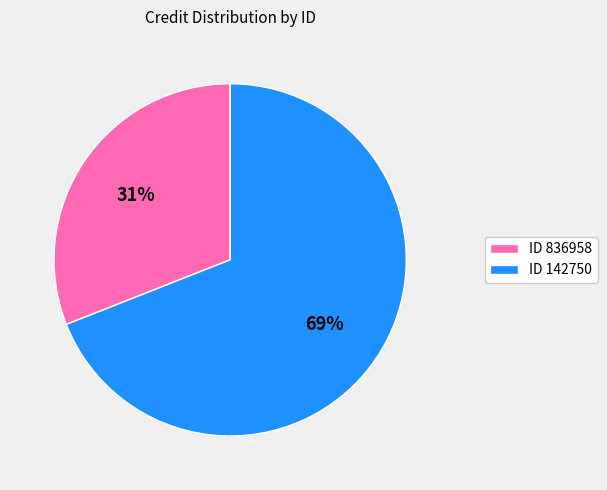

To the nearest percent, what is the average slice percentage?

50%